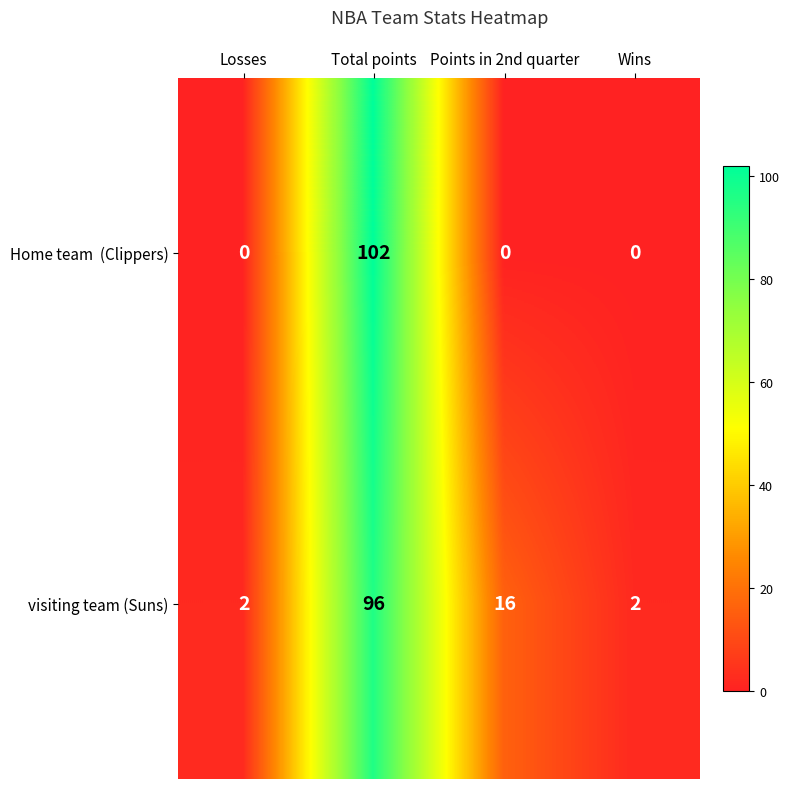

Between Losses and Points in 2nd quarter, which series saw the biggest shift?

visiting team (Suns)